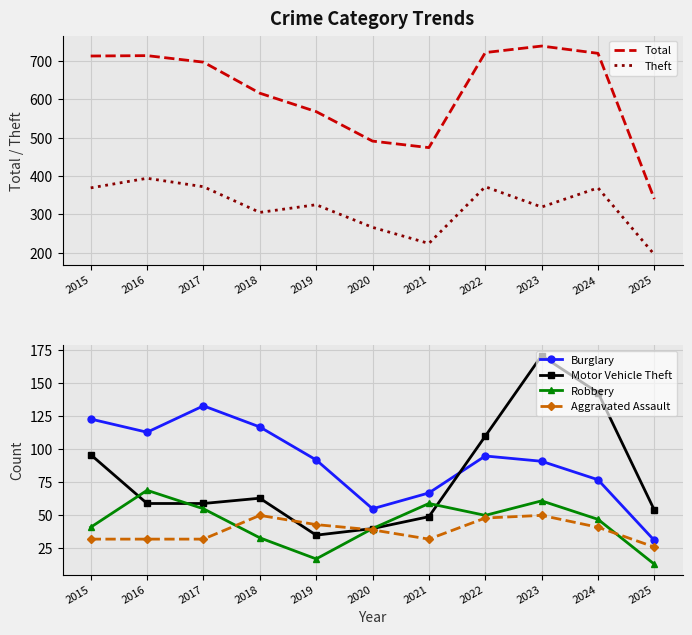

At how many categories does at least one series exceed 405?

10